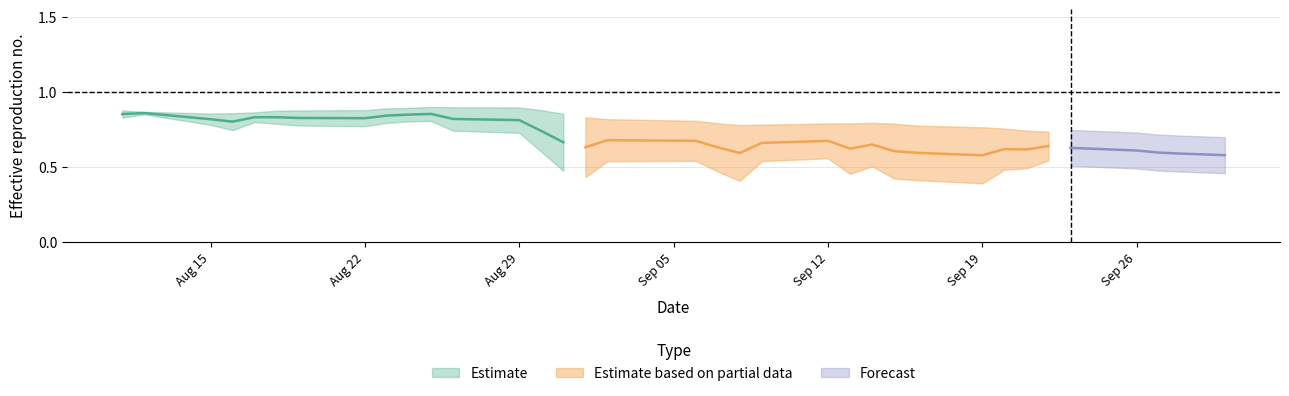

True or false: EMA has more than 0 points higher than both neighbors.

True